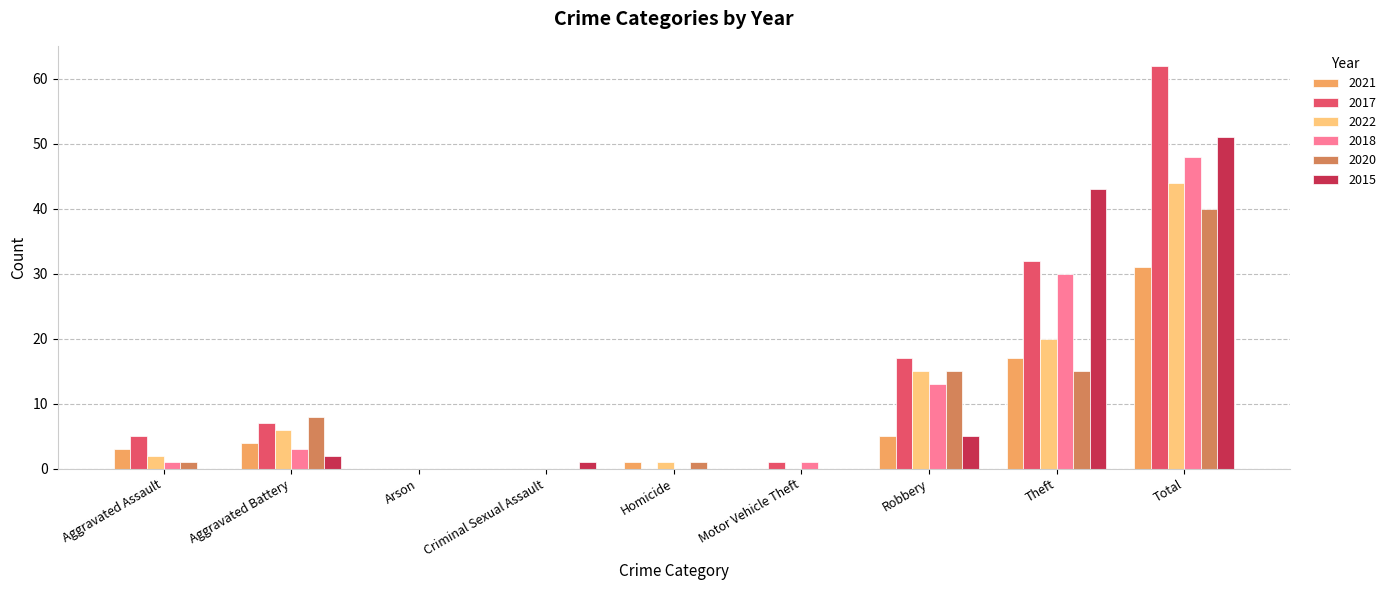

At which label is 2022 closest to 22?

Theft